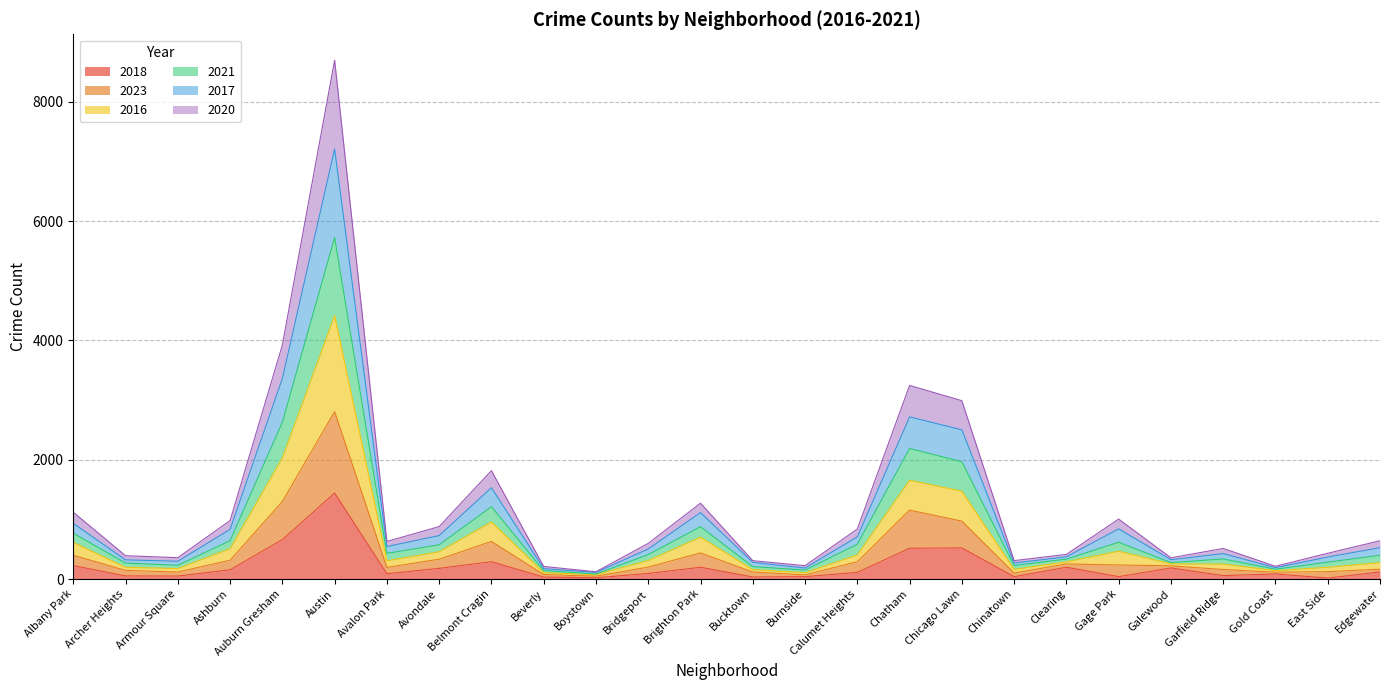

At which label does 2018 first exceed 111?

Albany Park